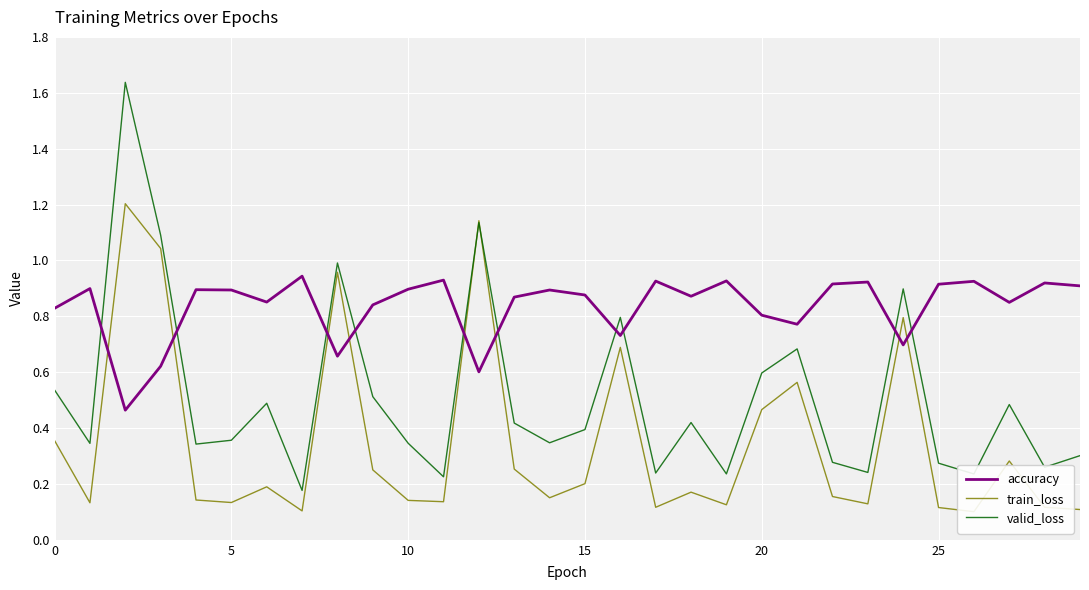

Where is valid_loss nearest to the value 0?

7